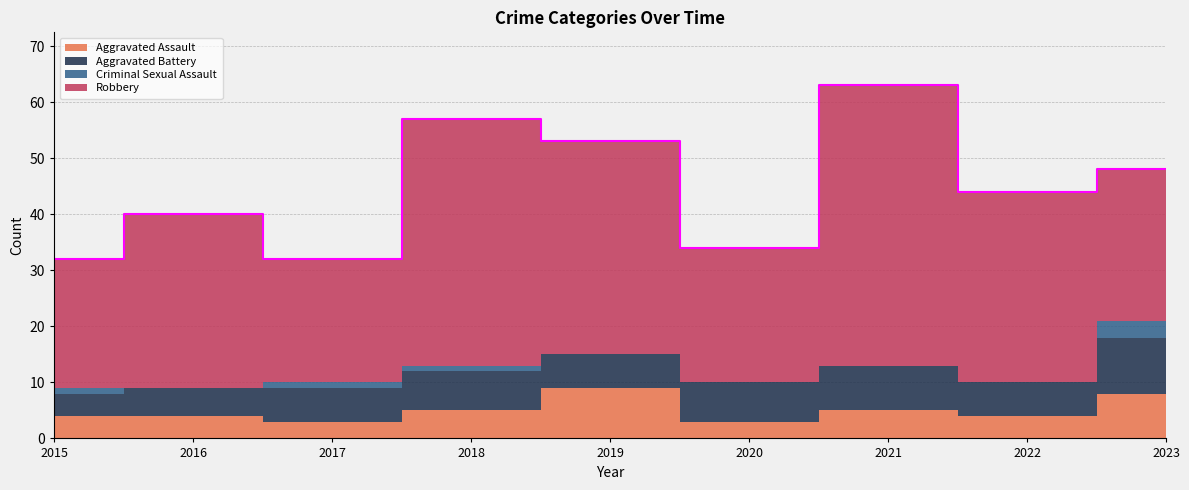

Reading right to left, what are all the values shown in this chart?

Aggravated Assault: 2023=8	2022=4	2021=5	2020=3	2019=9	2018=5	2017=3	2016=4	2015=4
Aggravated Battery: 2023=10	2022=6	2021=8	2020=7	2019=6	2018=7	2017=6	2016=5	2015=4
Criminal Sexual Assault: 2023=3	2022=0	2021=0	2020=0	2019=0	2018=1	2017=1	2016=0	2015=1
Robbery: 2023=27	2022=34	2021=50	2020=24	2019=38	2018=44	2017=22	2016=31	2015=23